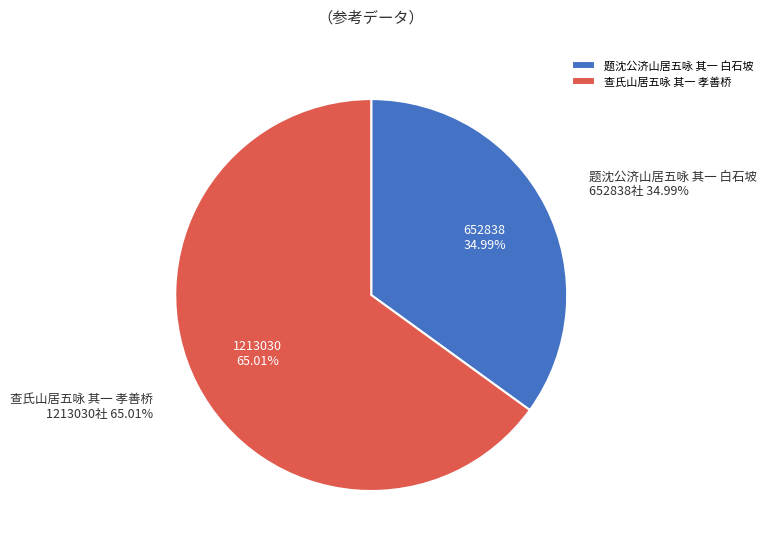

Rank the categories by value from highest to lowest.

查氏山居五咏 其一 孝善桥, 题沈公济山居五咏 其一 白石坡